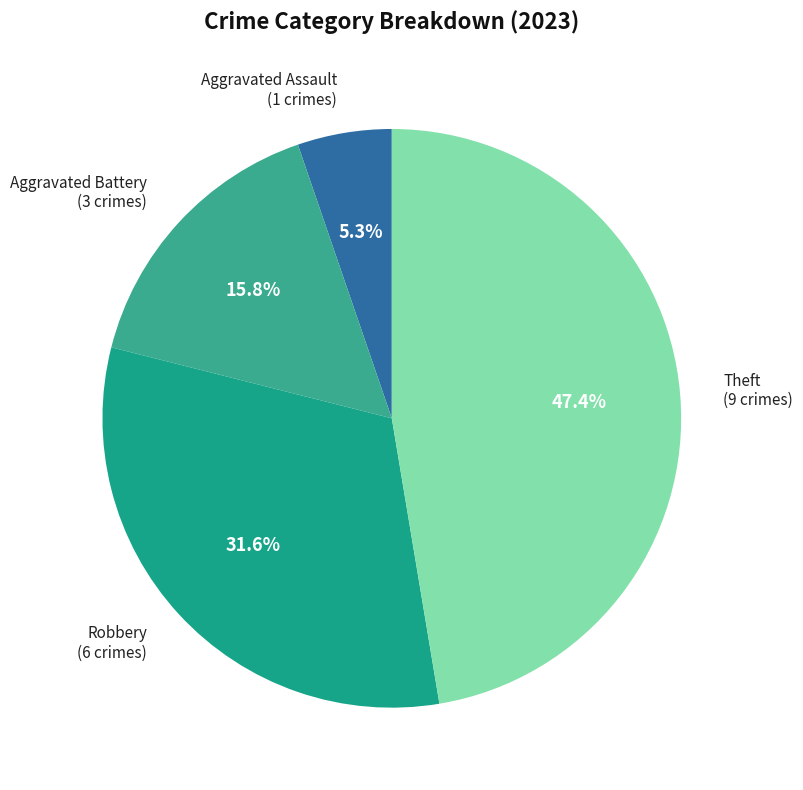

How many slices are in this pie chart?

4